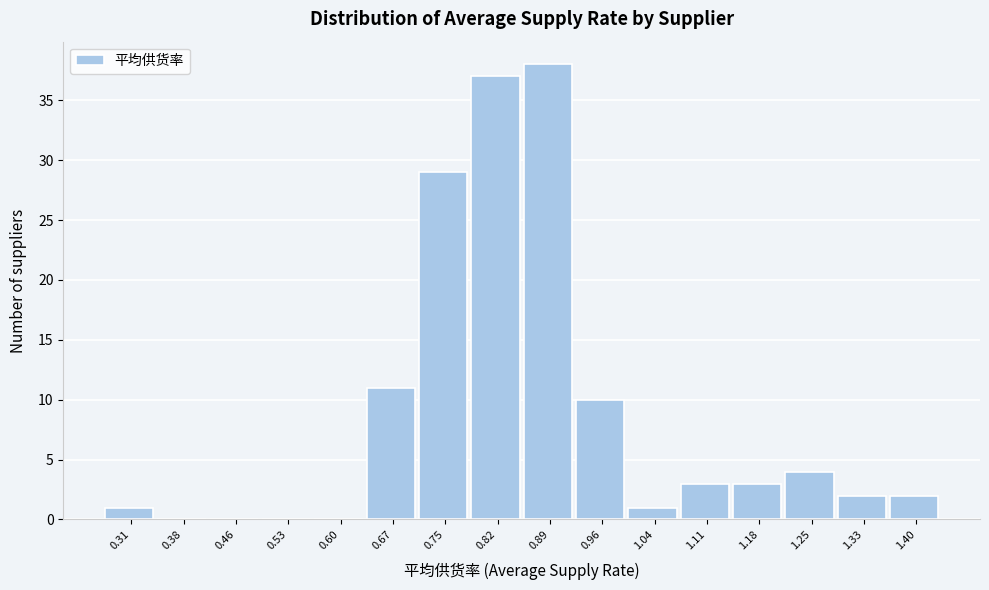

Reading left to right, what are all the values shown in this chart?

0.31=1	0.38=0	0.46=0	0.53=0	0.60=0	0.67=11	0.75=29	0.82=37	0.89=38	0.96=10	1.04=1	1.11=3	1.18=3	1.25=4	1.33=2	1.40=2